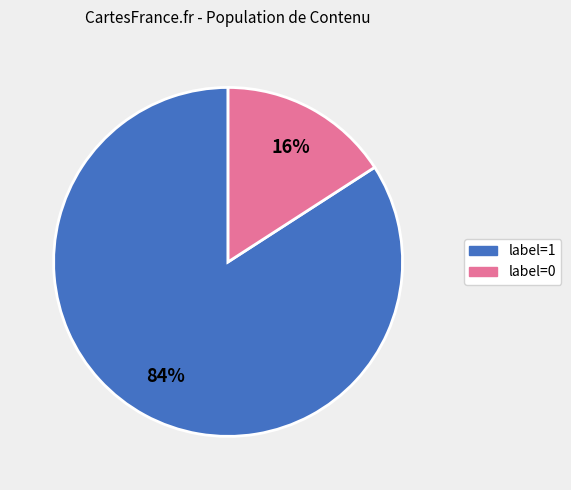

Is there a majority slice in this chart?

Yes